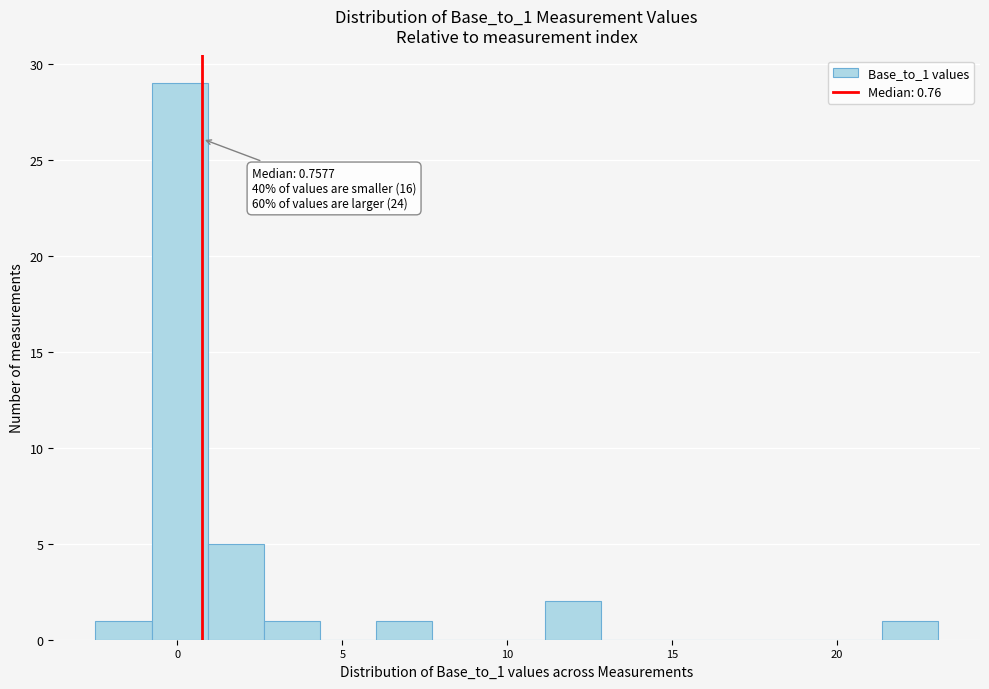

Around what value on the x-axis is the tallest bar? Give the approximate position of its centre, as read against the axis.

0.0